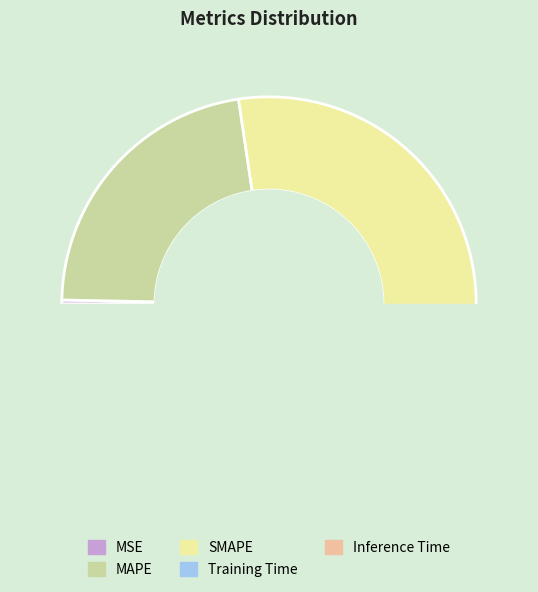

What is the change in value from MSE to MAPE?

+1.0